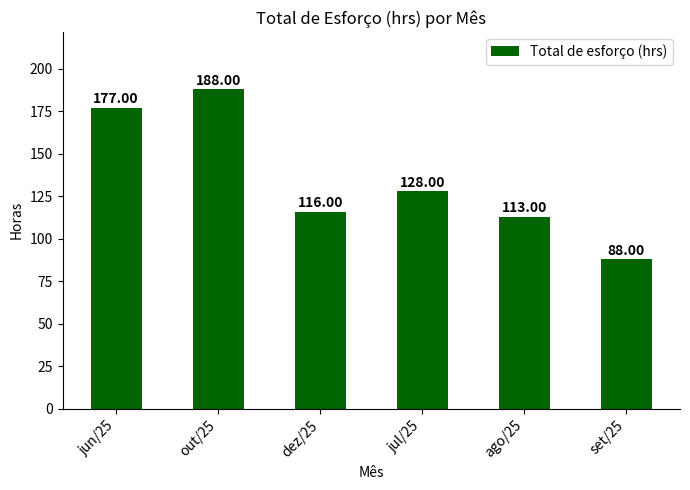

Rank the categories by value from highest to lowest.

out/25, jun/25, jul/25, dez/25, ago/25, set/25